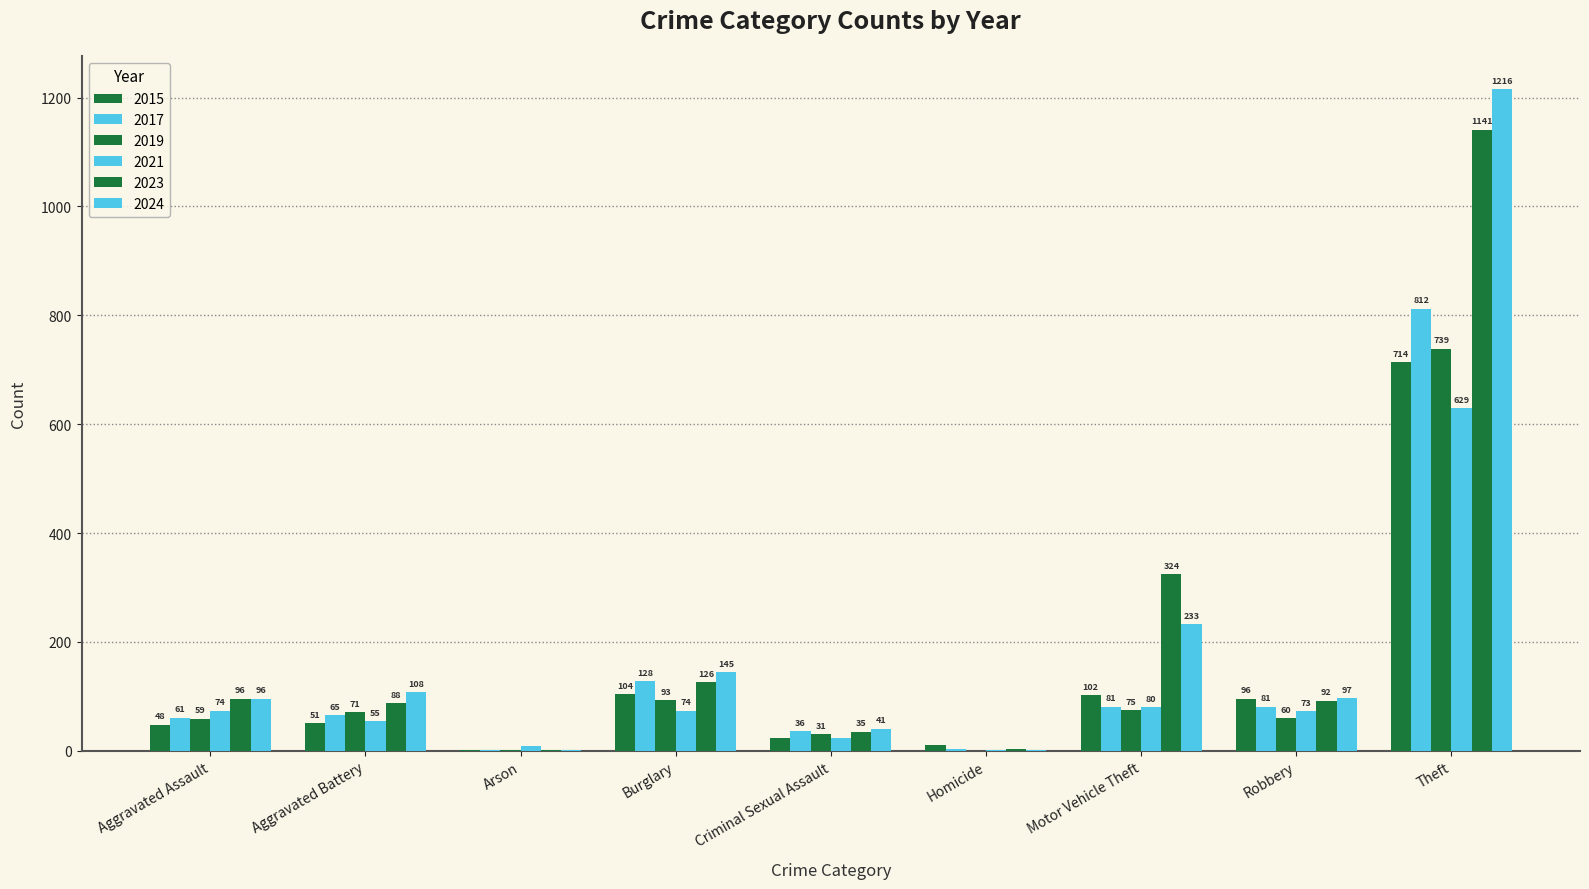

Rank the series by their maximum value, from lowest to highest.

2021, 2015, 2019, 2017, 2023, 2024